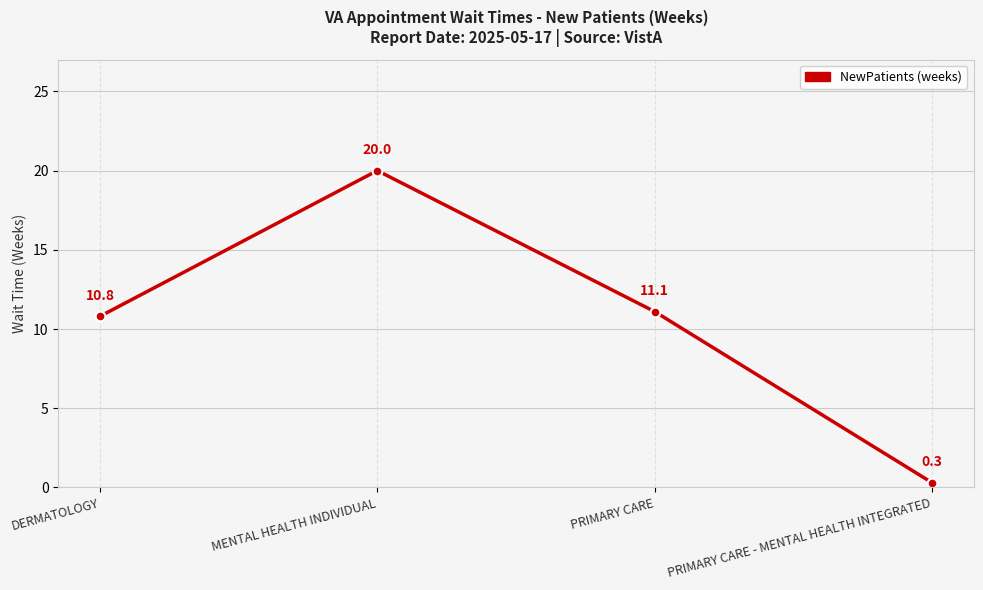

Count the number of data series in this chart.

1